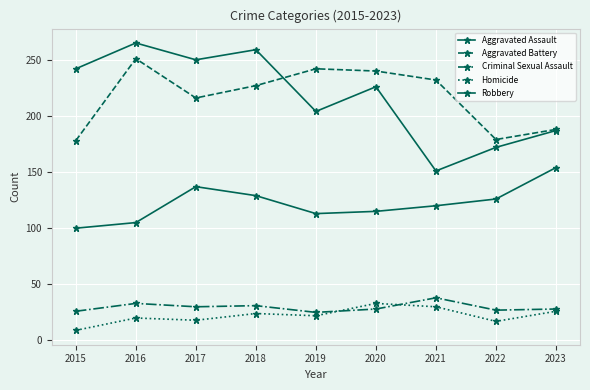

Count the number of categories in the chart.

9